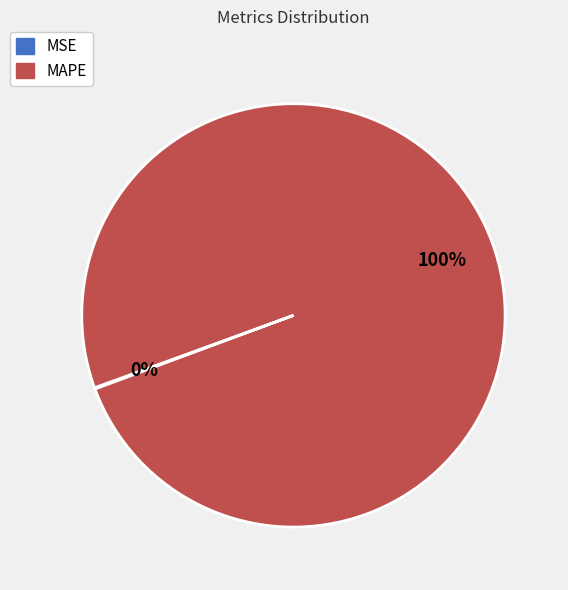

Is there a majority slice in this chart?

Yes